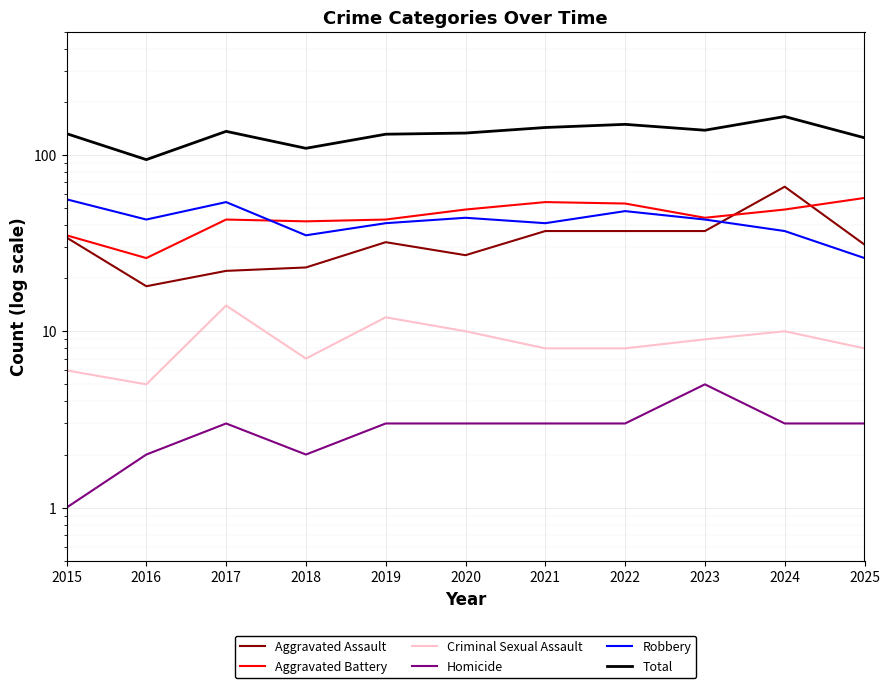

Which series has the largest total across all categories?

Total